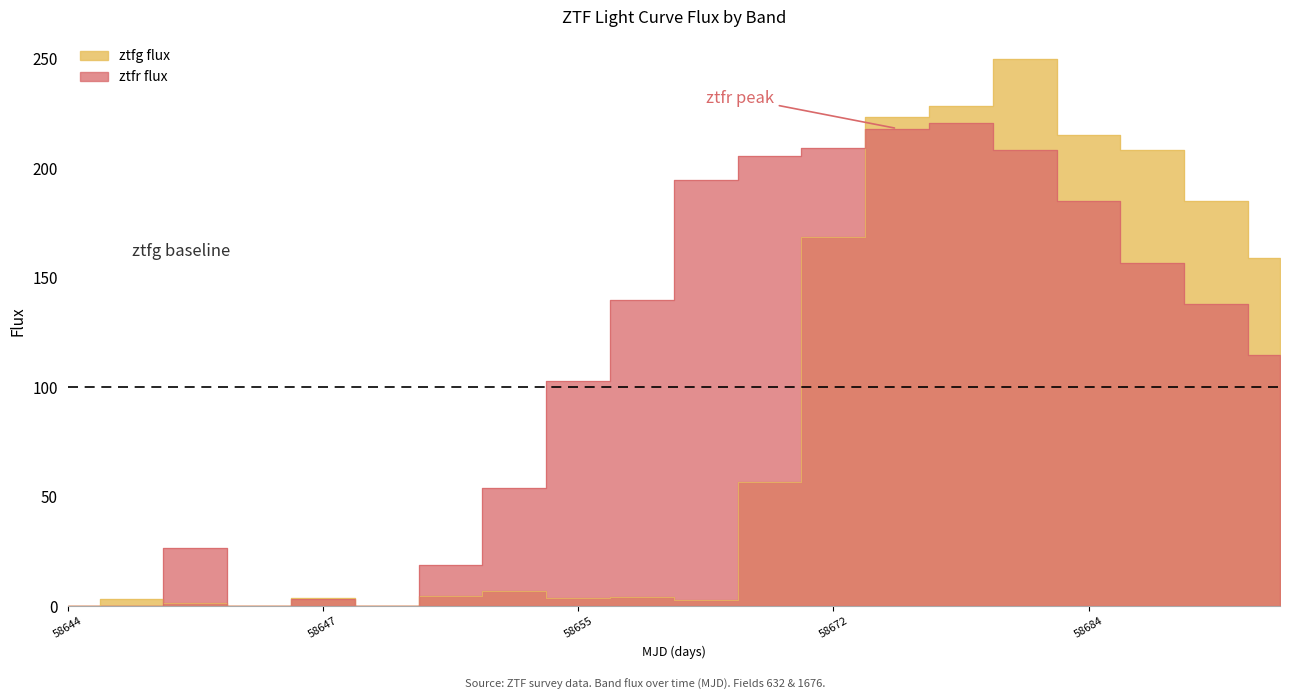

Rank the series by their maximum value, from lowest to highest.

ztfr flux, ztfg flux